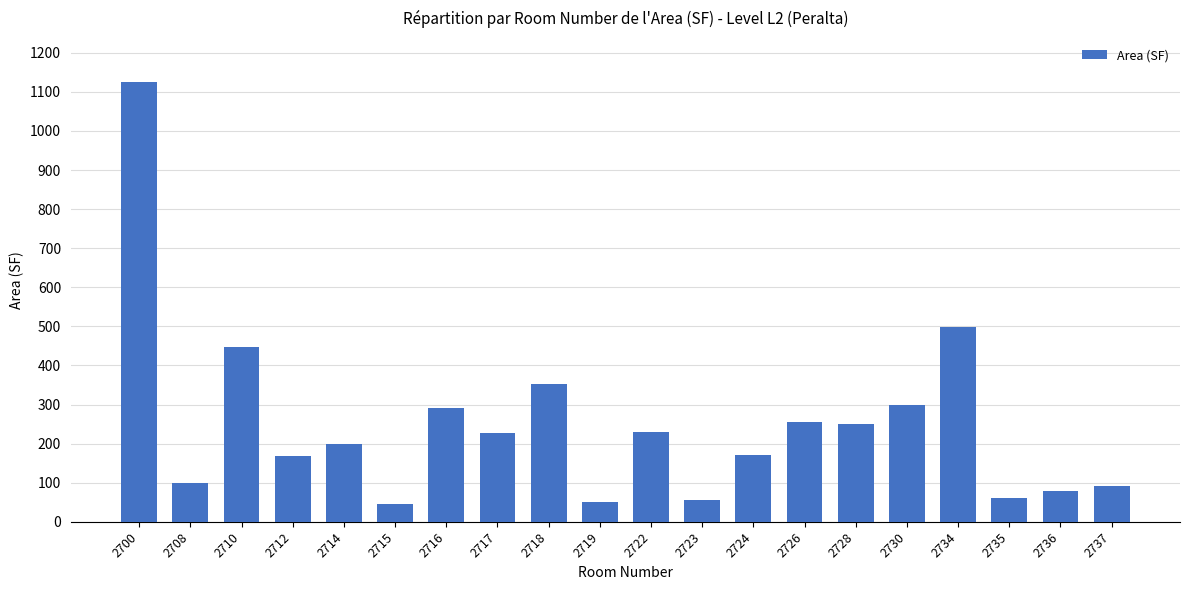

Is it true that the value at 2708 is 99.3?

True